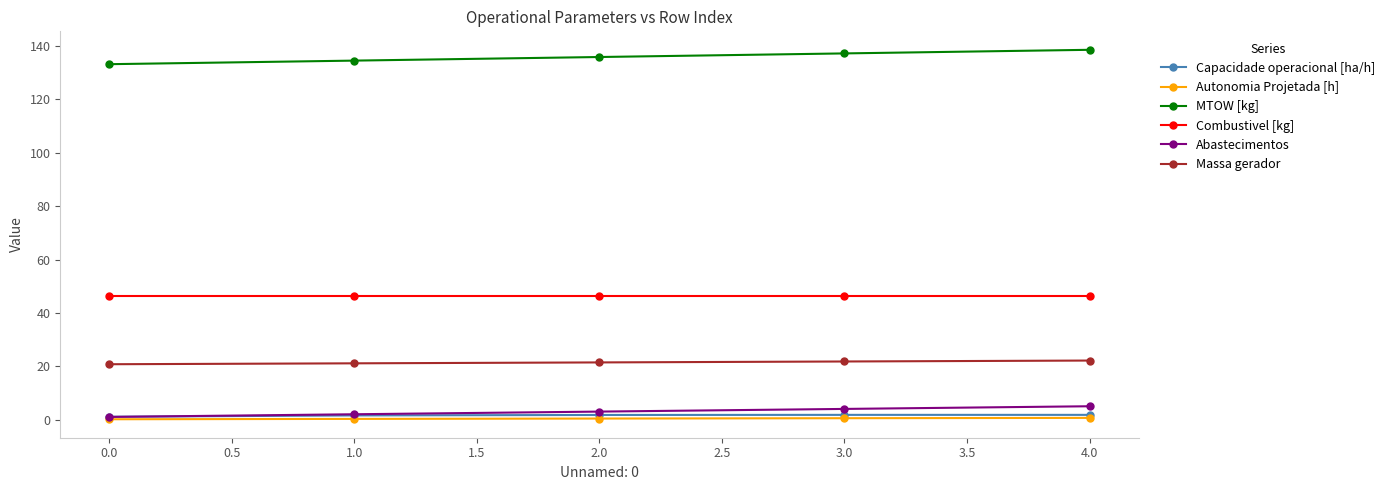

What is the value of the Combustivel [kg] point at the 5th from the left?

46.5